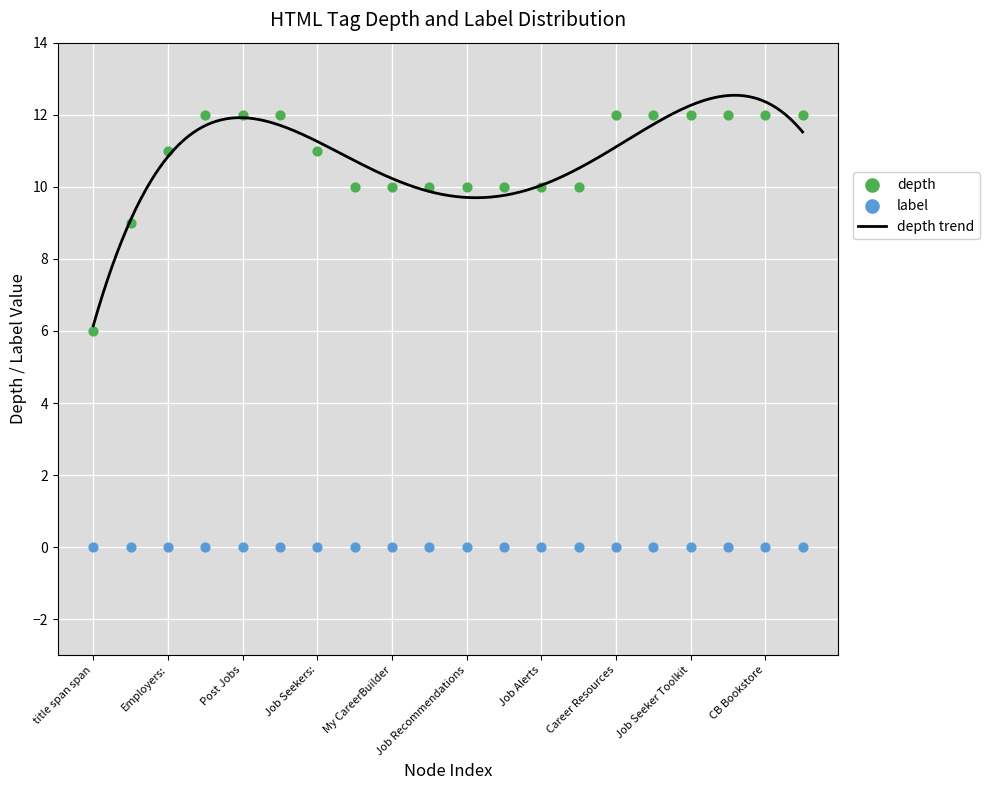

Which has a higher value, Job Alerts or Find Jobs?

Job Alerts